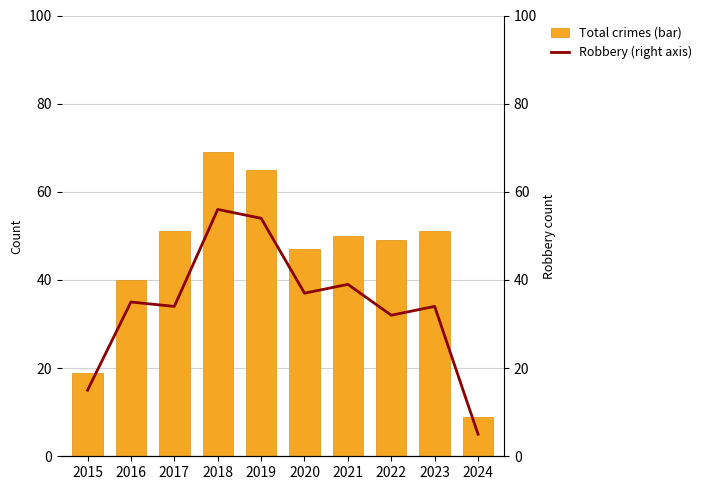

What is the approximate value of Robbery (right axis) at 2016?

35